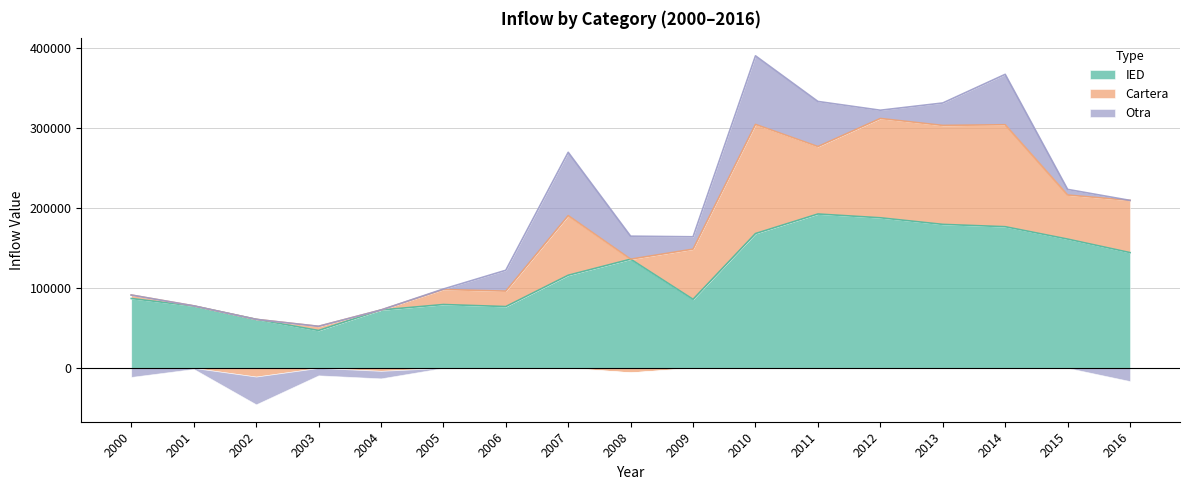

The Cartera series shows 174541.9 at 2012. True or false?

False